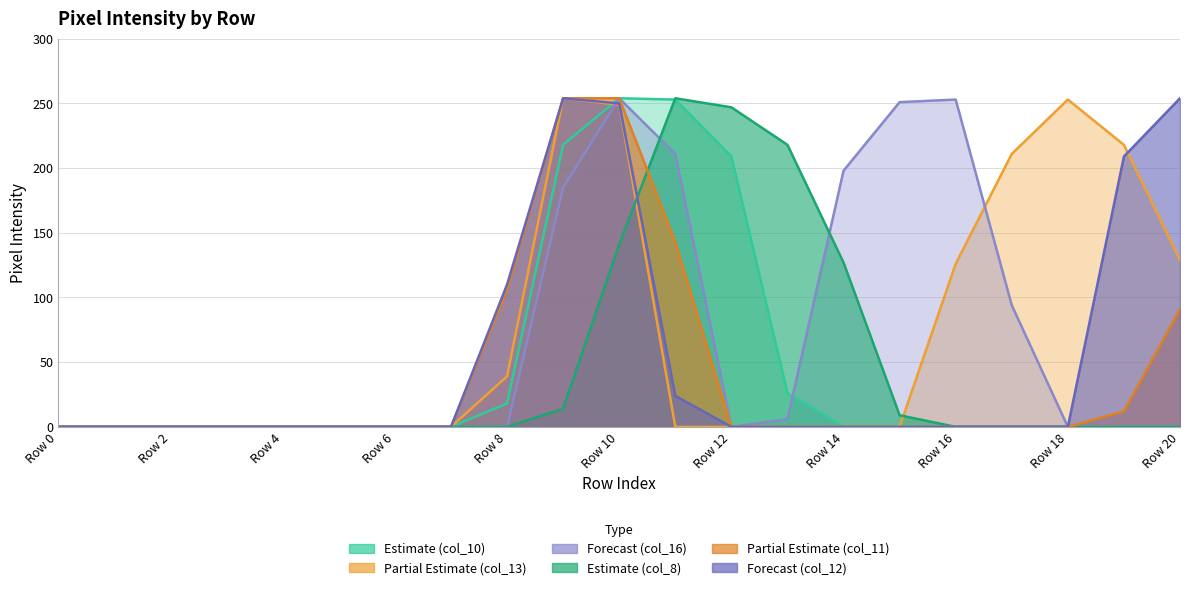

What are all the series names shown in the legend?

col_10, col_13, col_16, col_8, col_11, col_12